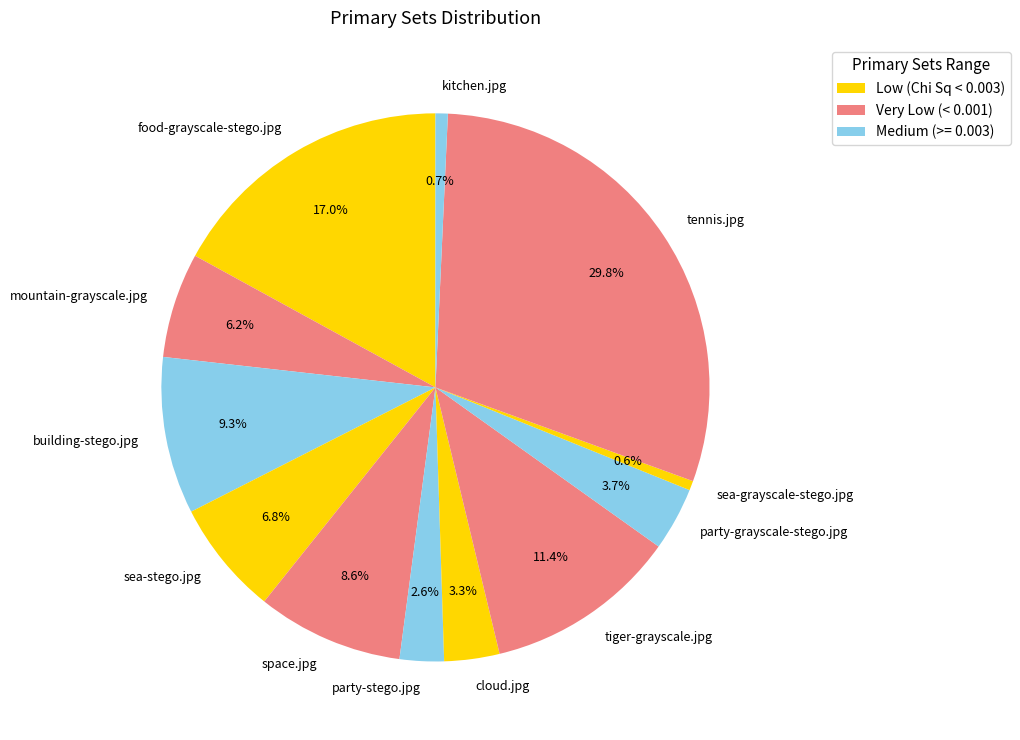

Combined, do kitchen.jpg and sea-grayscale-stego.jpg account for over 50%?

No